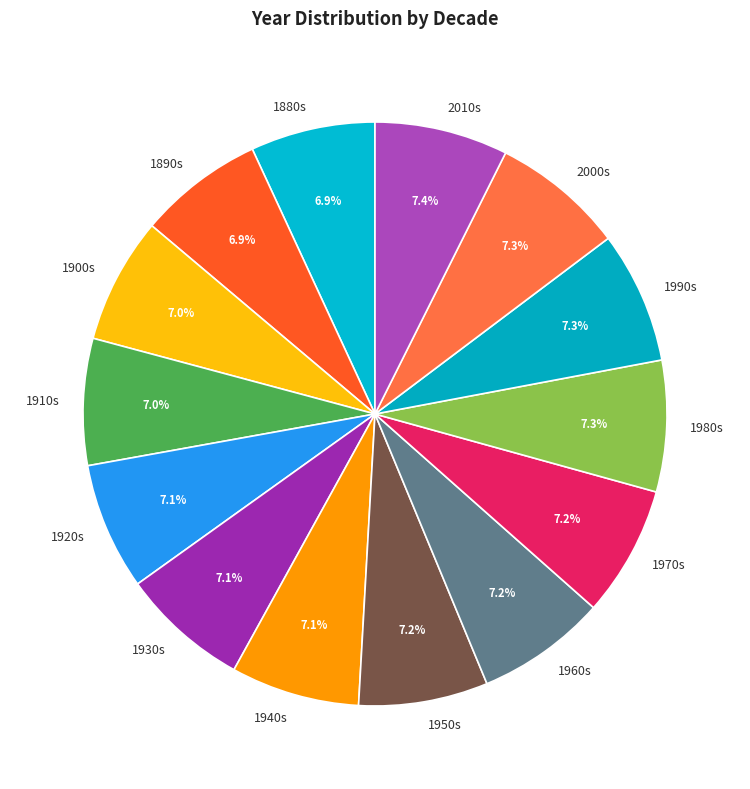

What percentage is NOT represented by 2000s?

92.7%